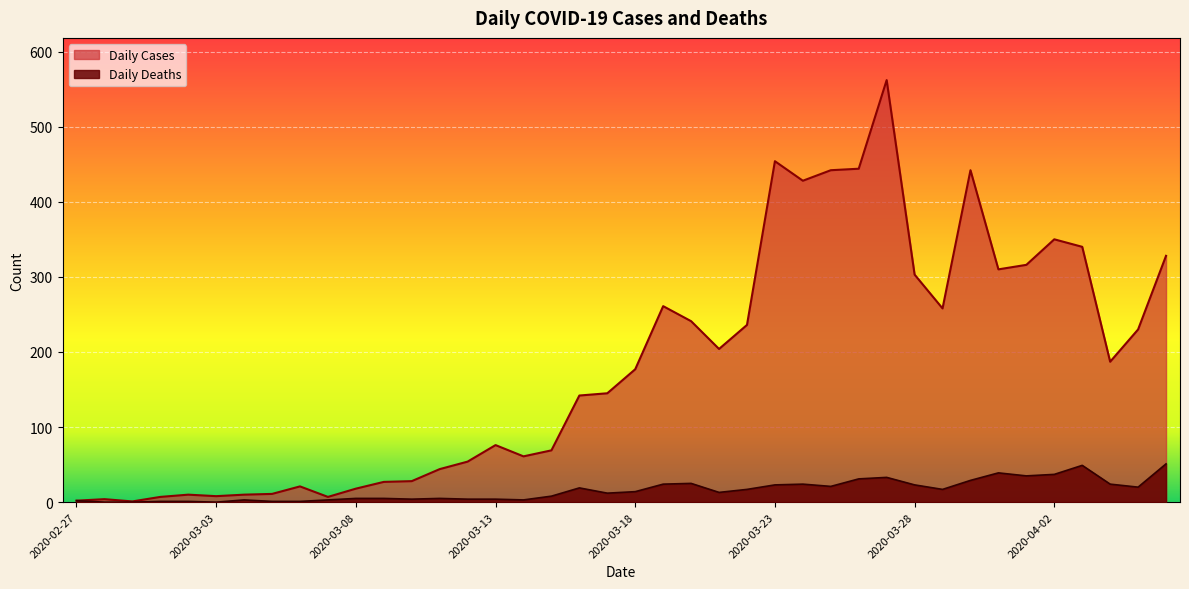

What is the label of the 18th point from the right?

2020-03-20